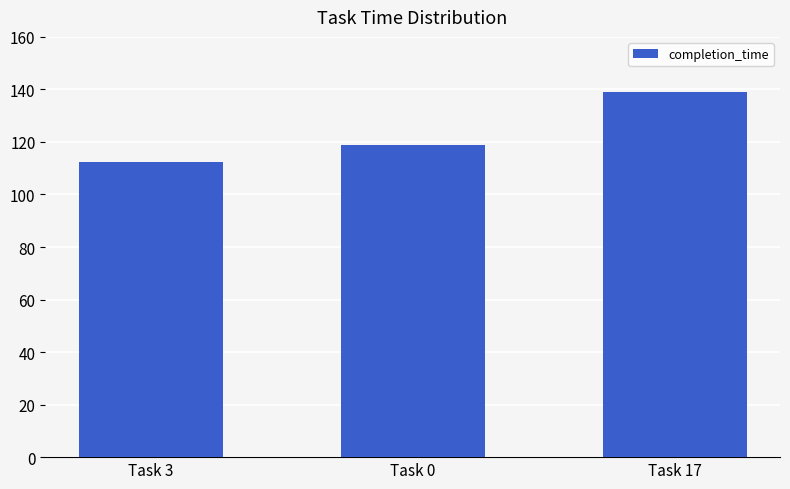

What is the label of the 1st bar from the right?

Task 17